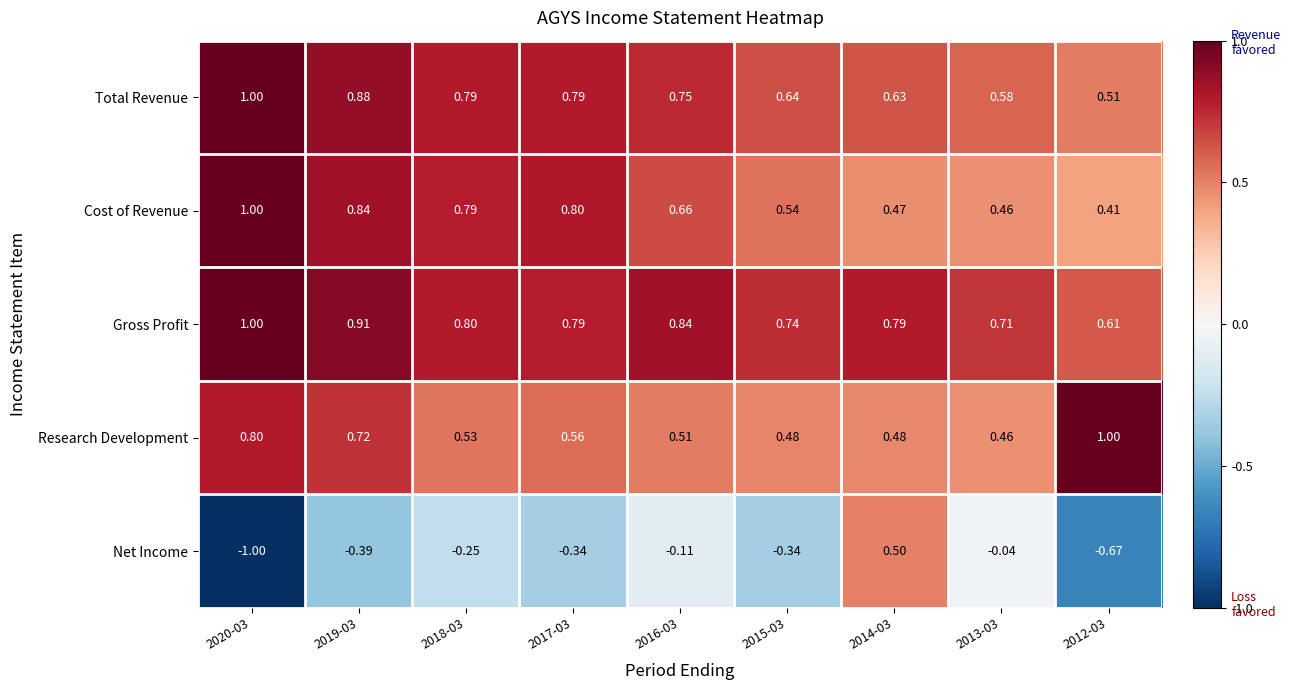

Is the value of Net Income at 2012-03 greater than the value of Cost of Revenue at 2012-03?

No